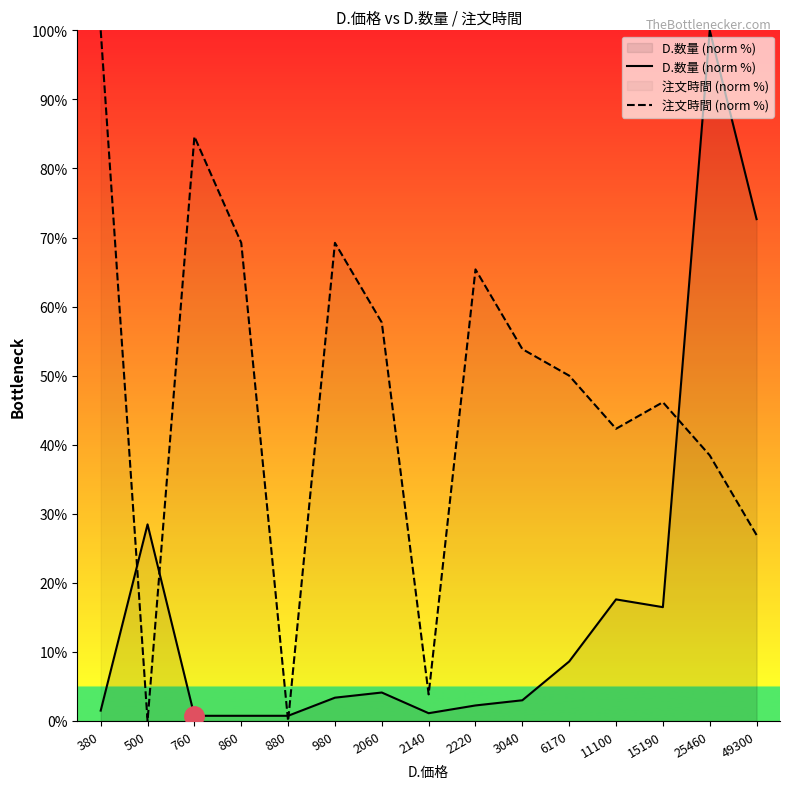

What is the value of the D.数量 (norm %) point at the 1st from the left?

1.5